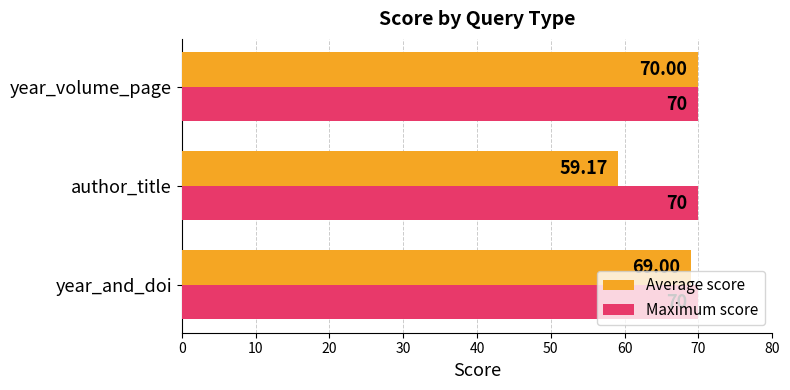

Which series has the widest spread of values?

Average score